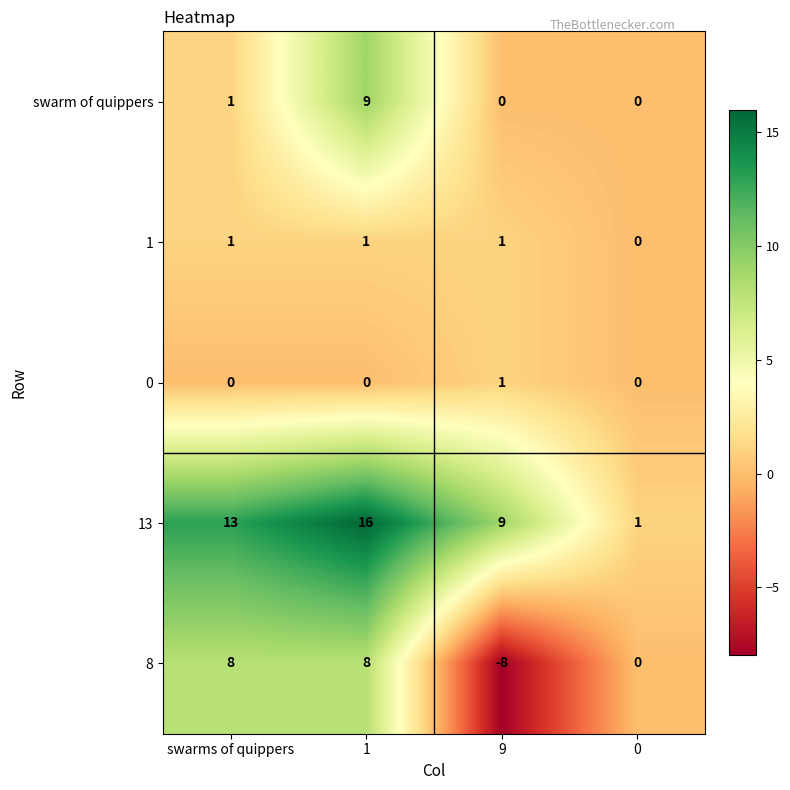

How many 0 values are between 0 and 1?

4